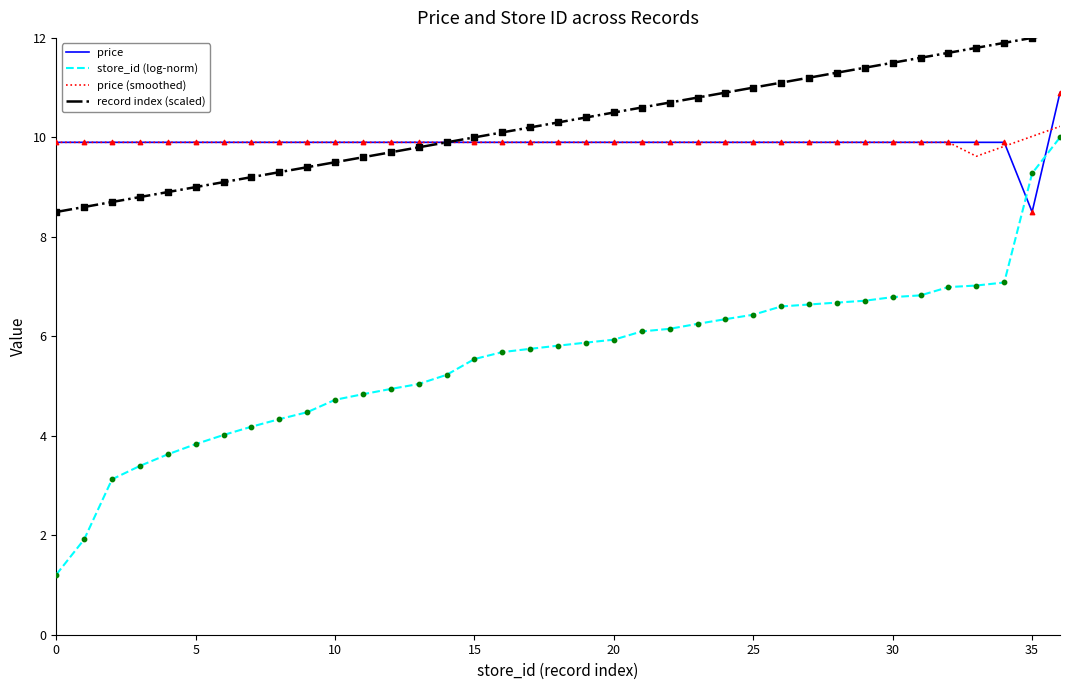

Which series has the widest spread of values?

store_id (log-norm)